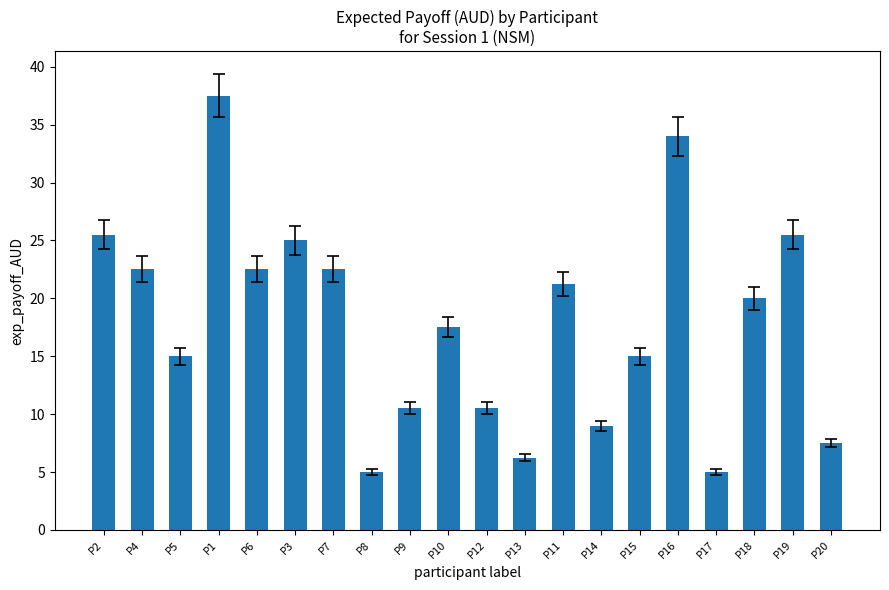

Which label corresponds to the largest value in the chart?

P1